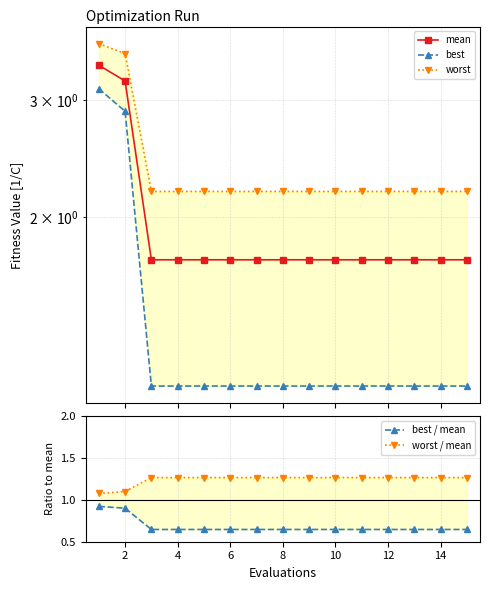

Rank the series at 14 from highest to lowest value.

worst, mean, worst / mean, best, best / mean